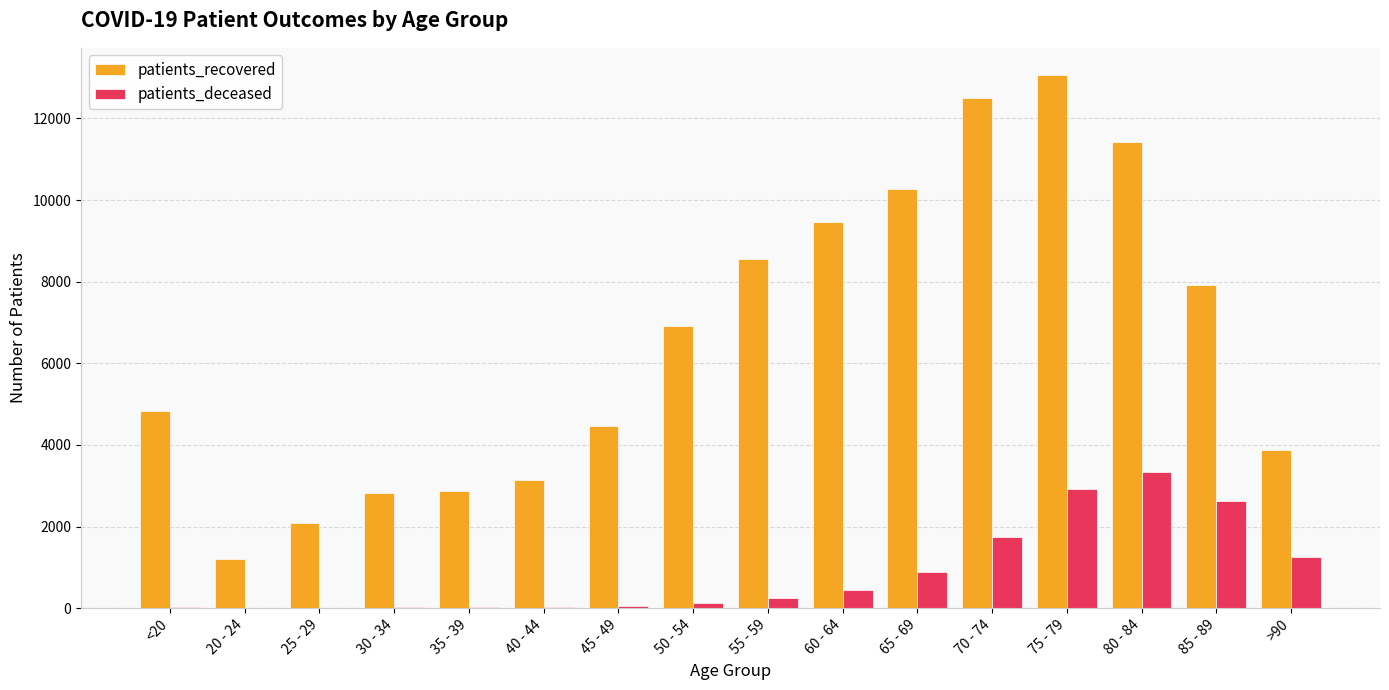

Is it true that patients_recovered equals 3137 at 40 - 44?

True